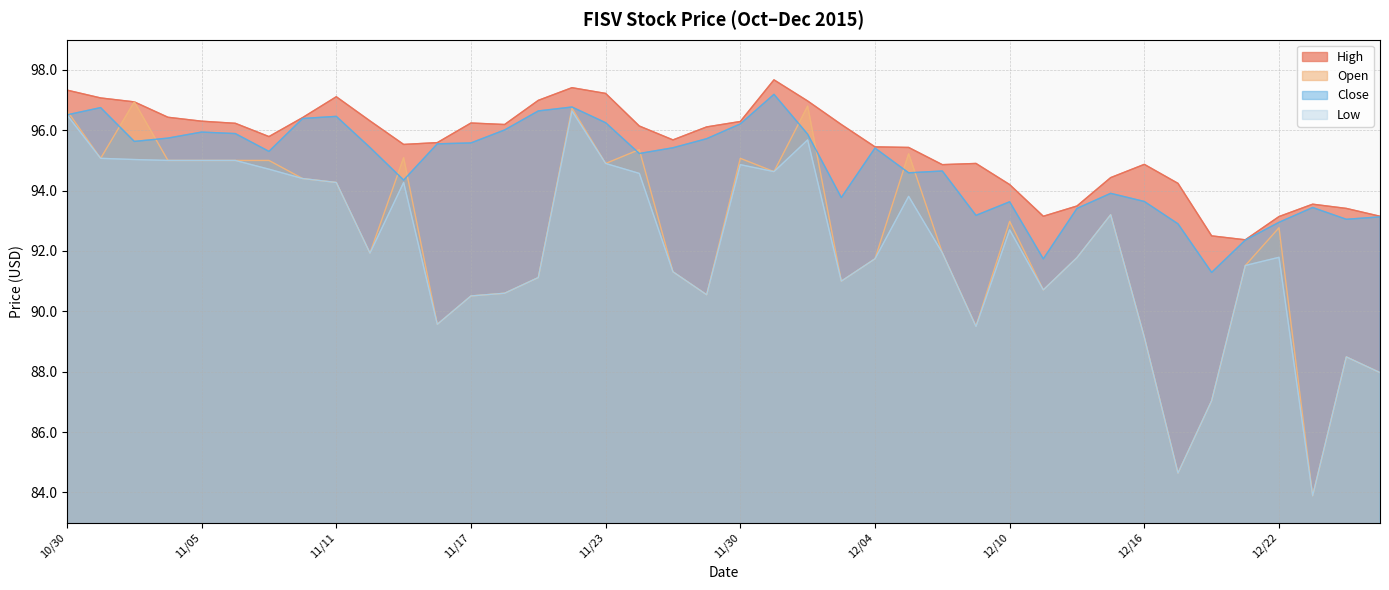

What is the spread (max minus min) of values at 12/03?

5.2